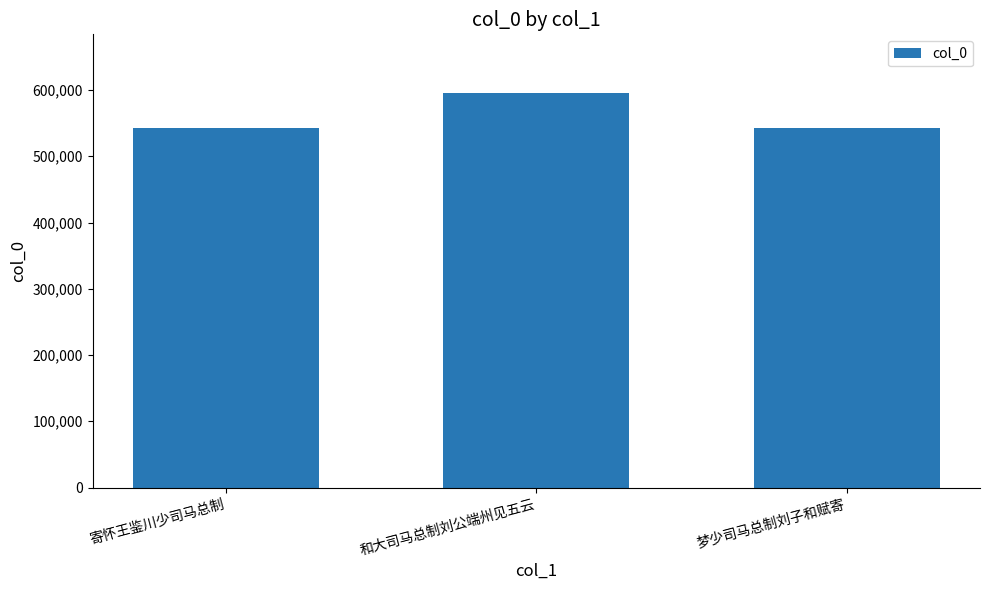

What is the value of the 2nd bar from the left?

594810